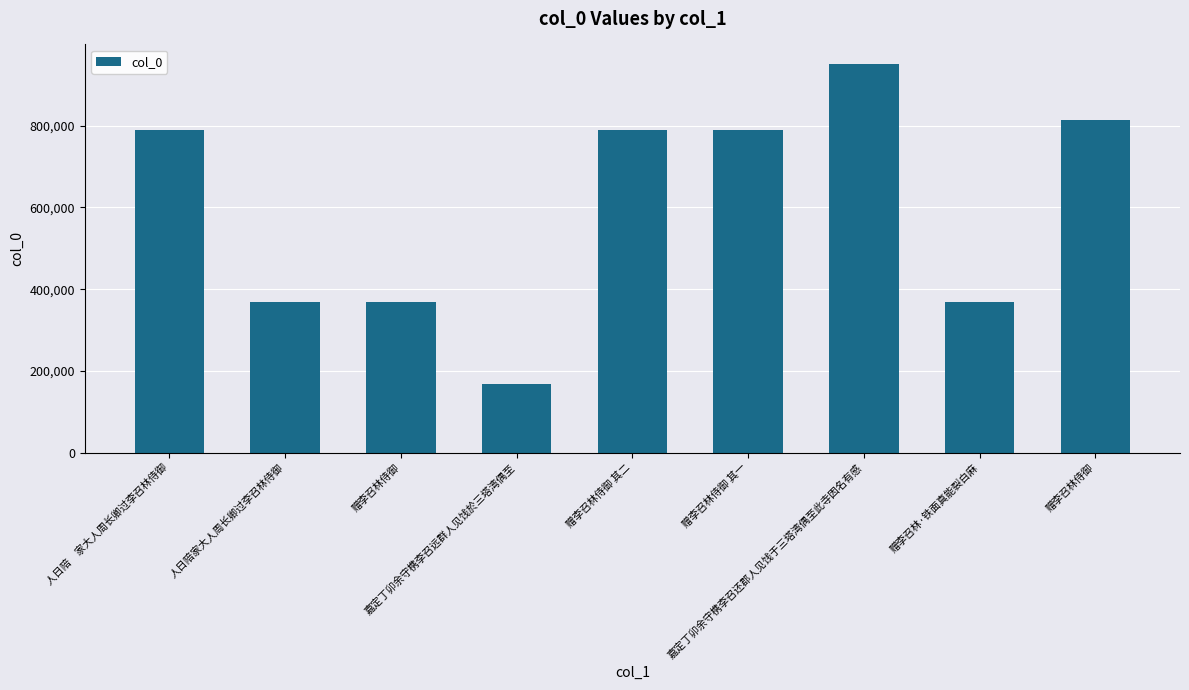

What is the difference between the values at 赠李召林侍御 and 赠李召林侍御 其一?

24700